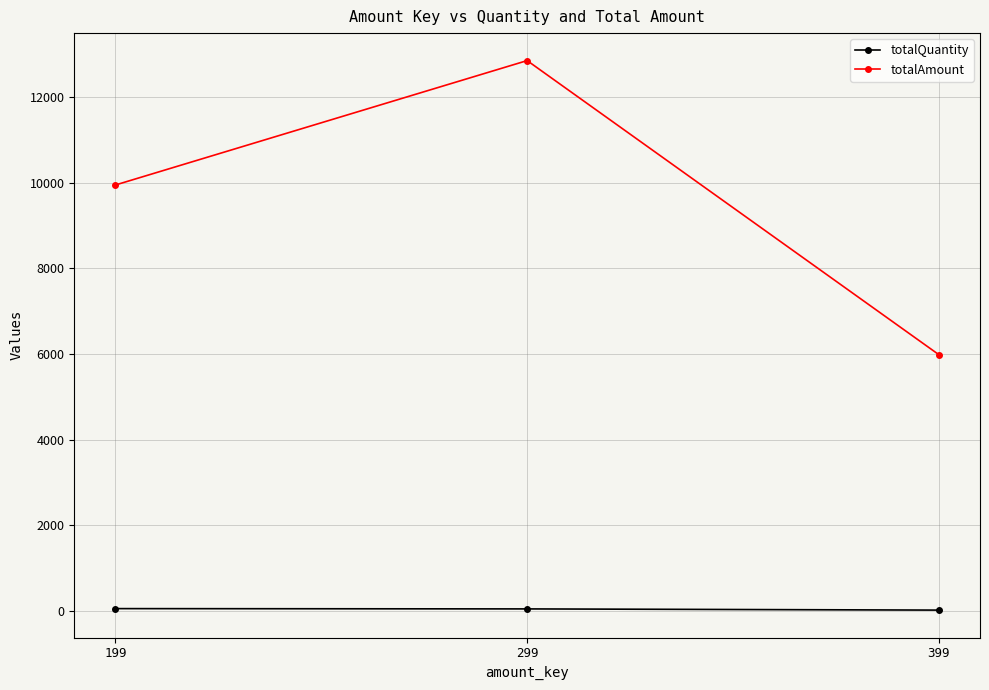

Which series has the largest total across all categories?

totalAmount